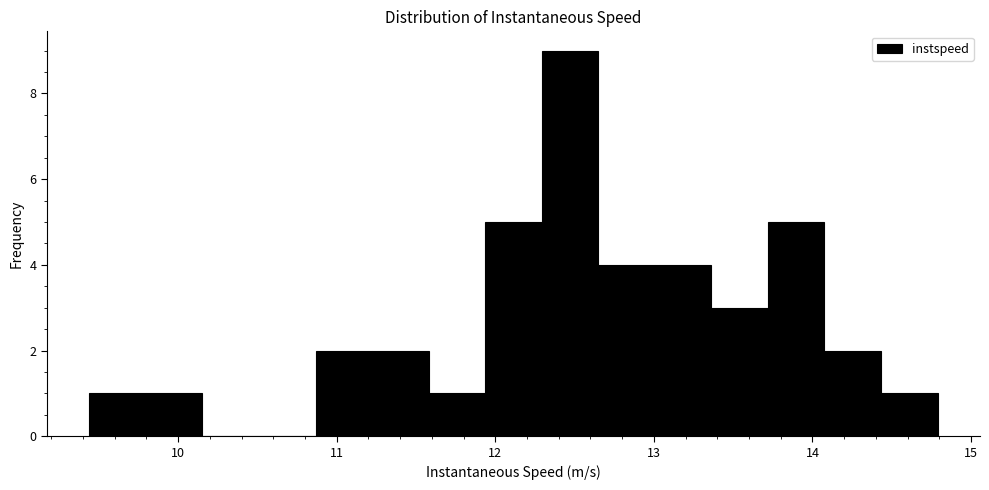

Around what value on the x-axis is the tallest bar? Give the approximate position of its centre, as read against the axis.

12.5